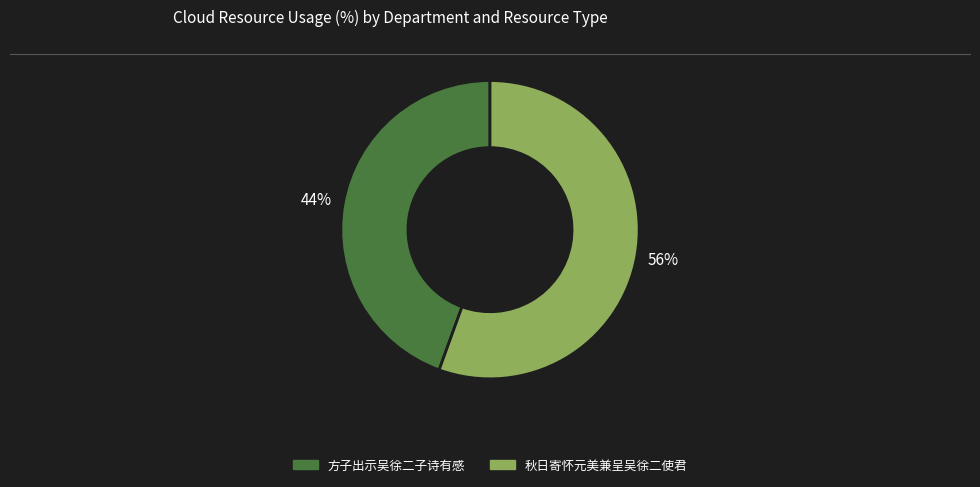

Is it true that 方子出示吴徐二子诗有感 is 44% of the pie?

True